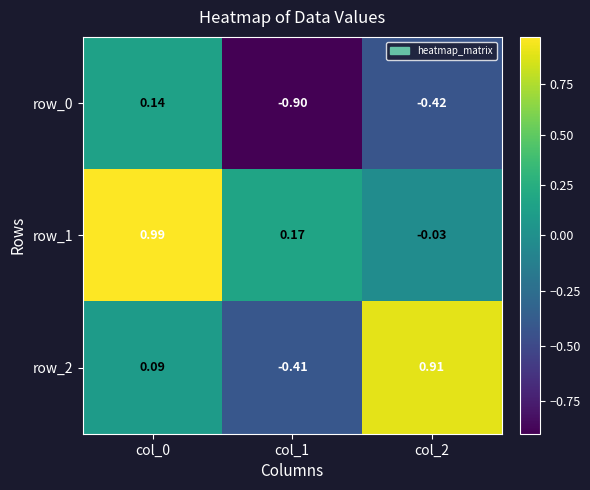

Is the value of row_0 at col_2 greater than the value of row_2 at col_0?

No